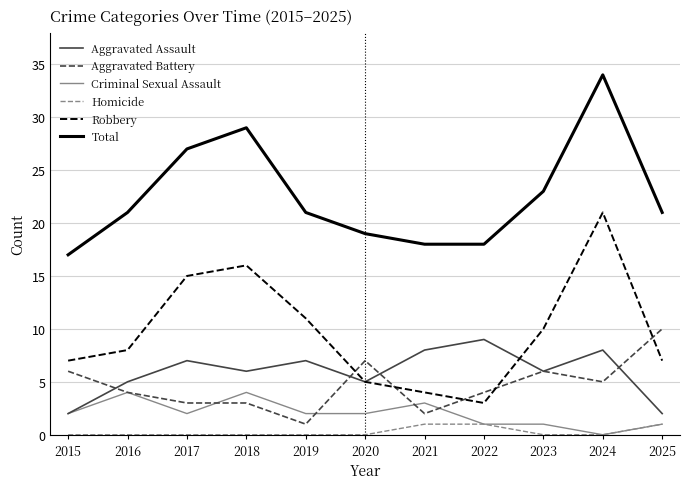

Is it true that Aggravated Assault equals 2 at 2025?

True